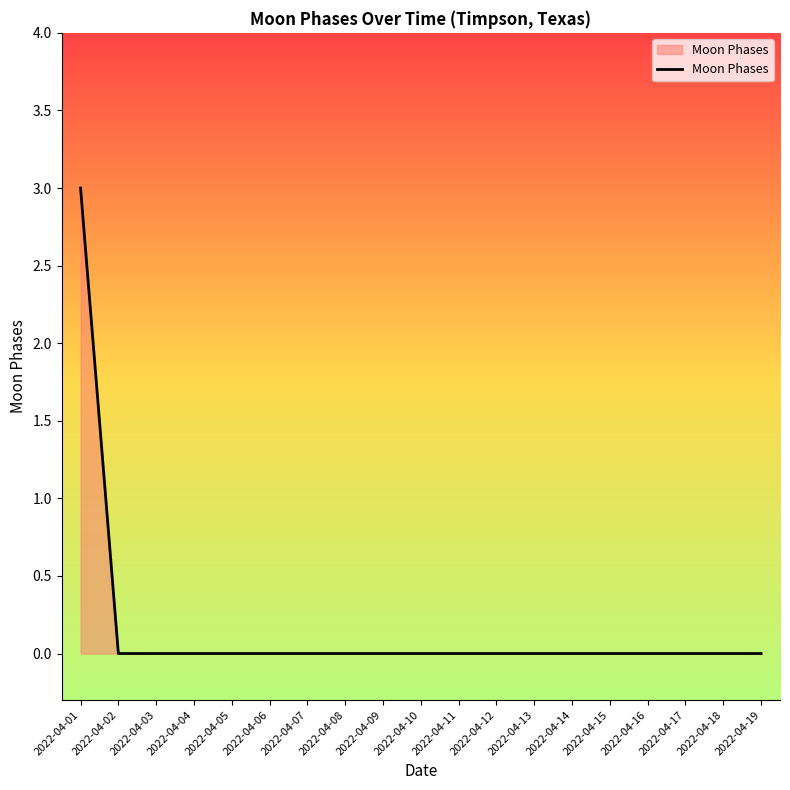

The value at 2022-04-17 is -1. True or false?

False